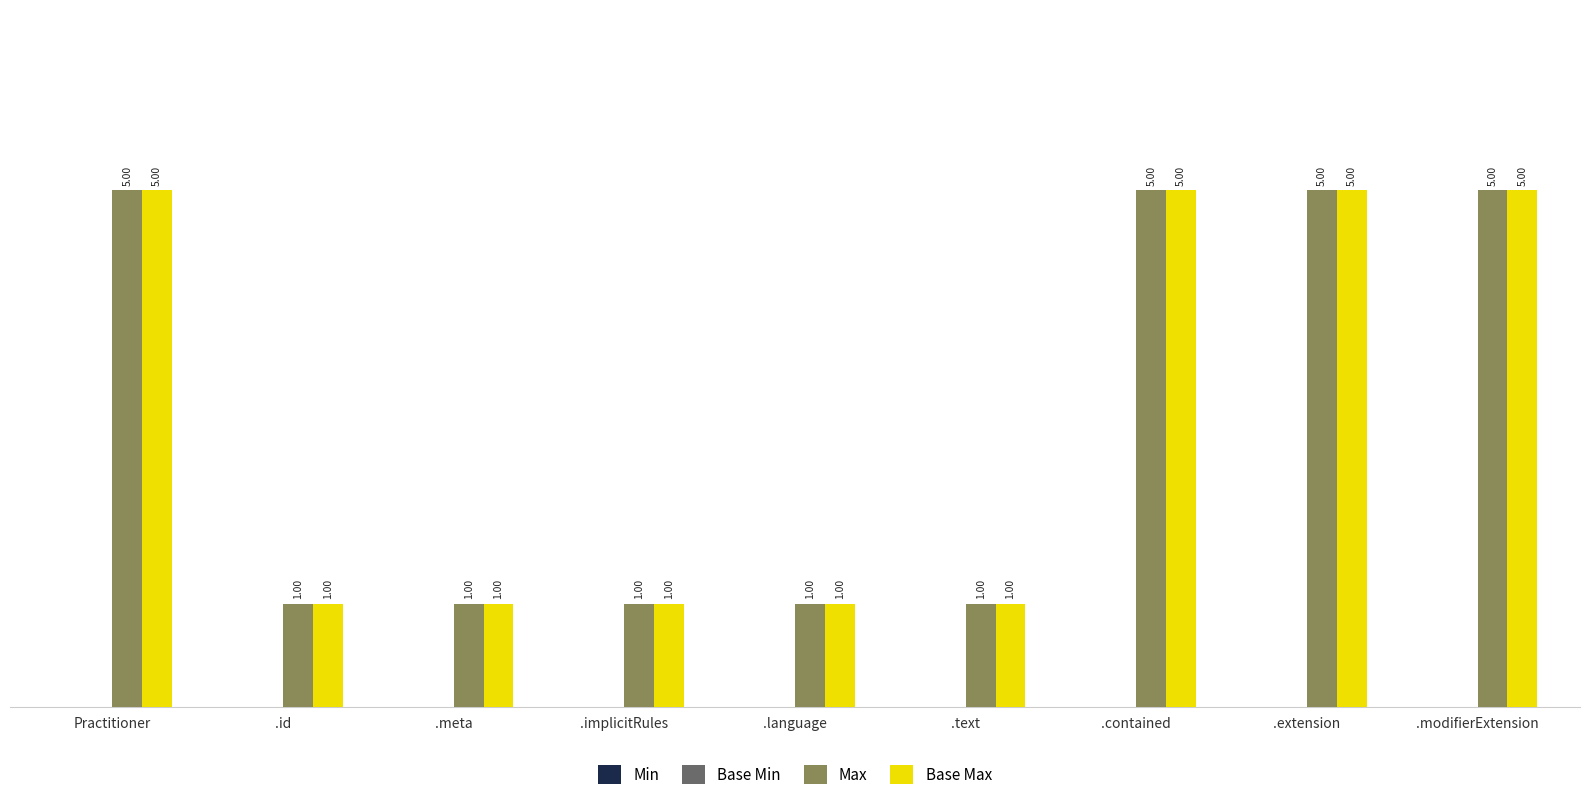

The Base Max series shows 2 at .id. True or false?

False